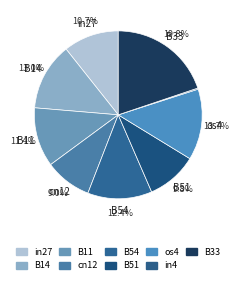

To the nearest percent, what is the combined percentage of B14 and B11?

24%